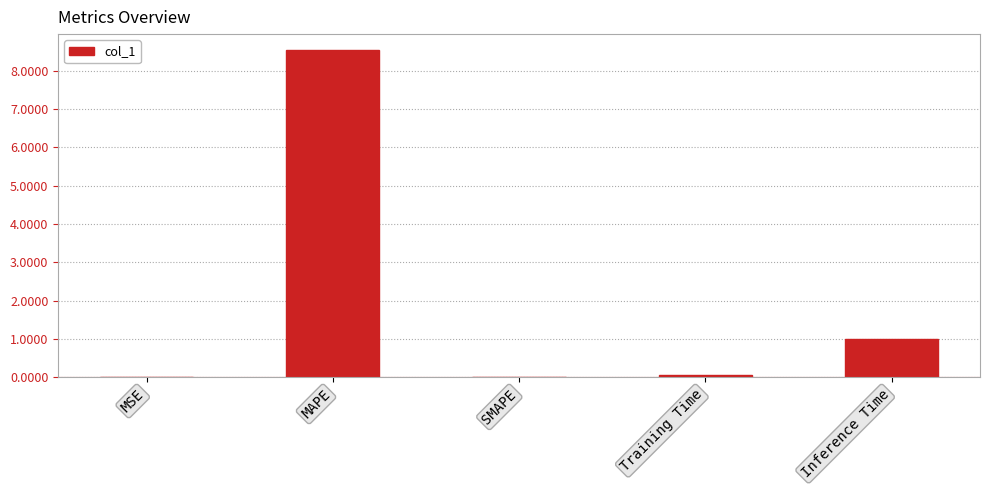

What is the average value?

1.9